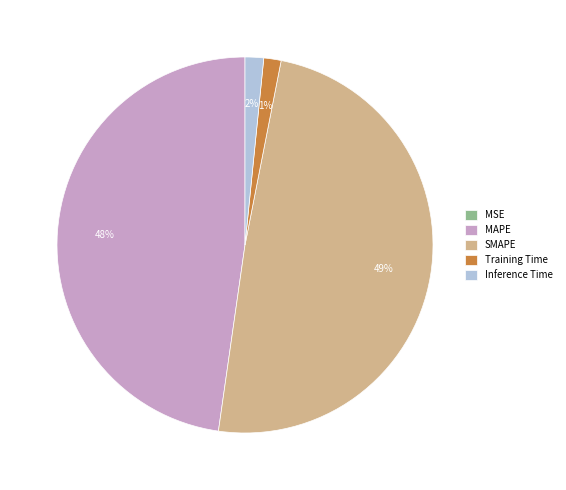

Is there a majority slice in this chart?

No